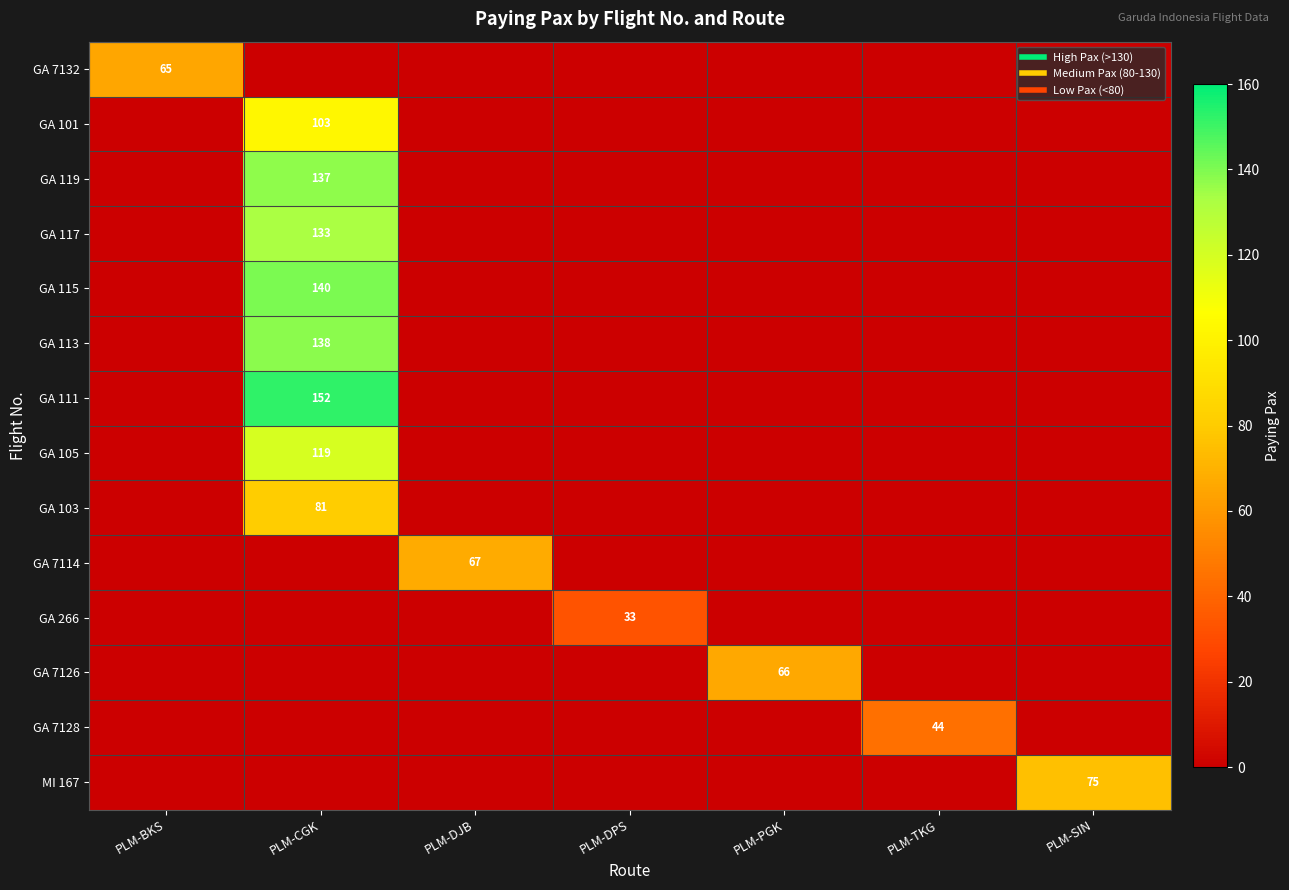

What is the difference between the highest and lowest values at PLM-BKS?

65